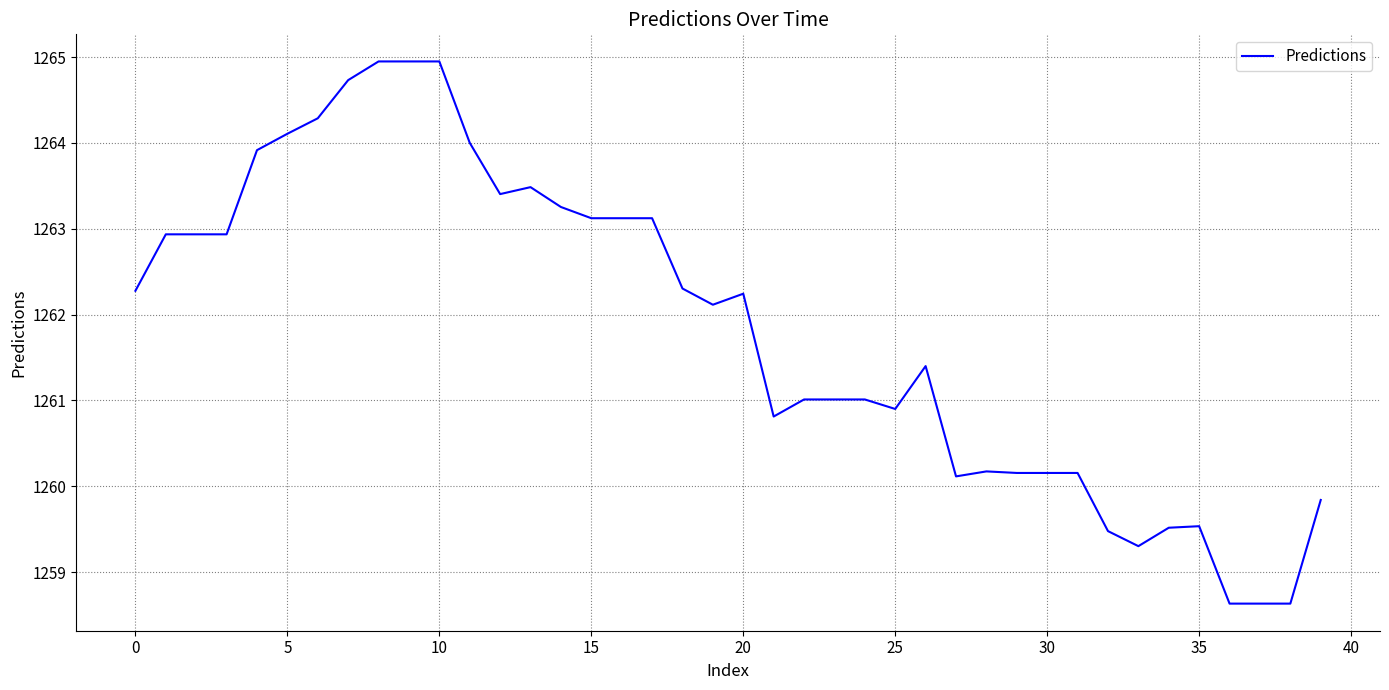

Reading left to right, what are all the values shown in this chart?

1262.3	1262.9	1262.9	1262.9	1263.9	1264.1	1264.3	1264.7	1264.9	1264.9	1264.9	1264.0	1263.4	1263.5	1263.3	1263.1	1263.1	1263.1	1262.3	1262.1	1262.2	1260.8	1261.0	1261.0	1261.0	1260.9	1261.4	1260.1	1260.2	1260.2	1260.2	1260.2	1259.5	1259.3	1259.5	1259.5	1258.6	1258.6	1258.6	1259.8